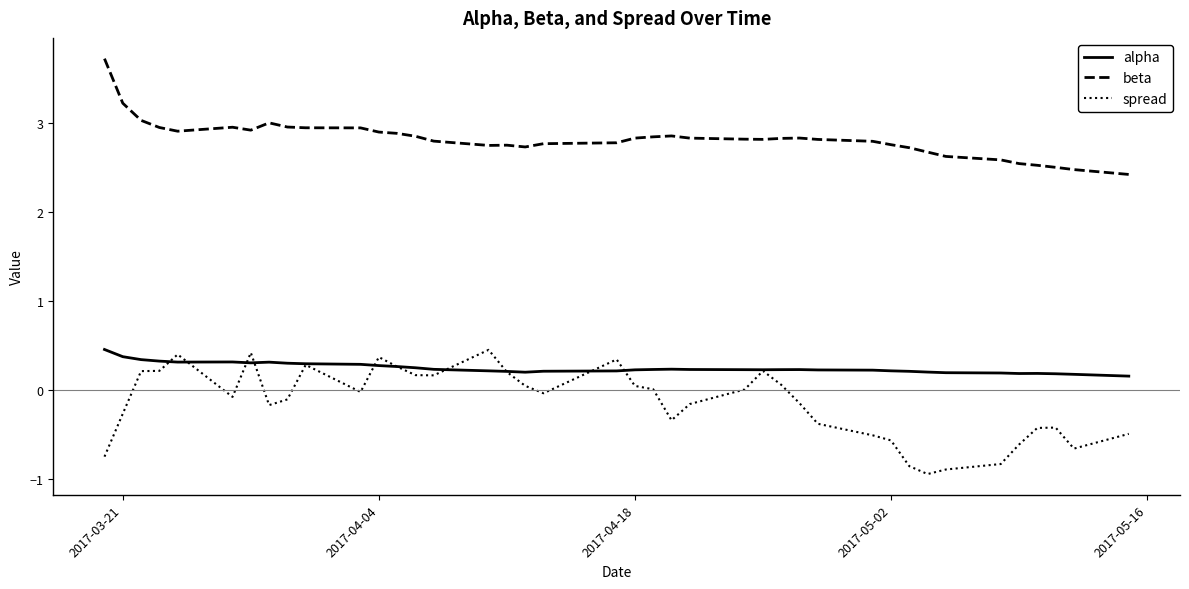

True or false: beta and spread intersect in this chart.

False